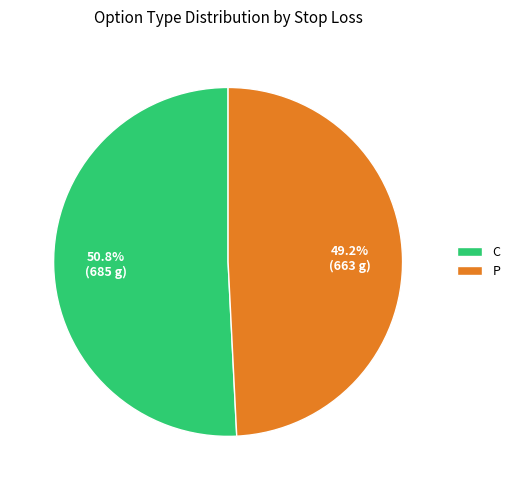

Between C and P, which is larger?

C